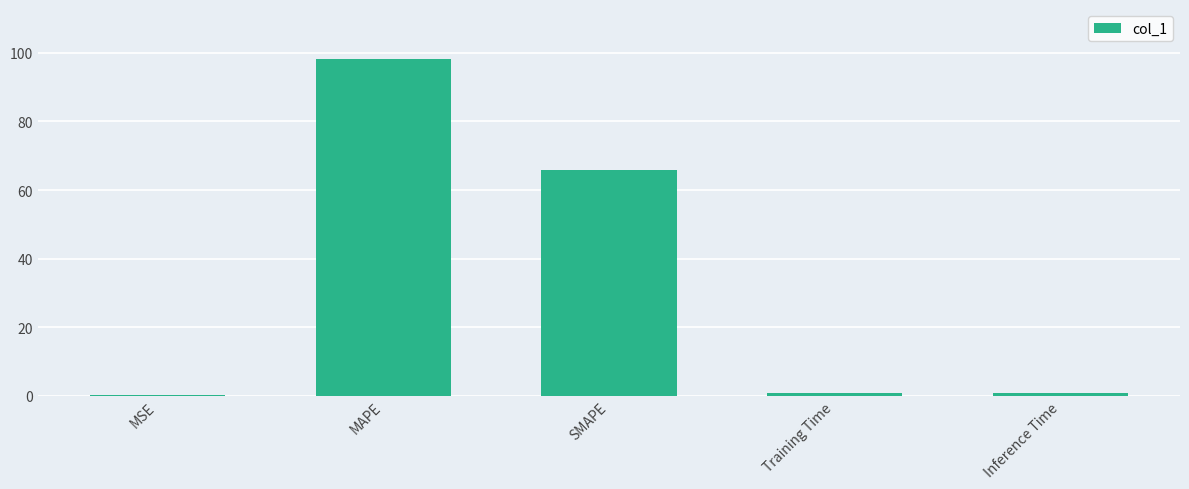

Are the bars horizontal?

No